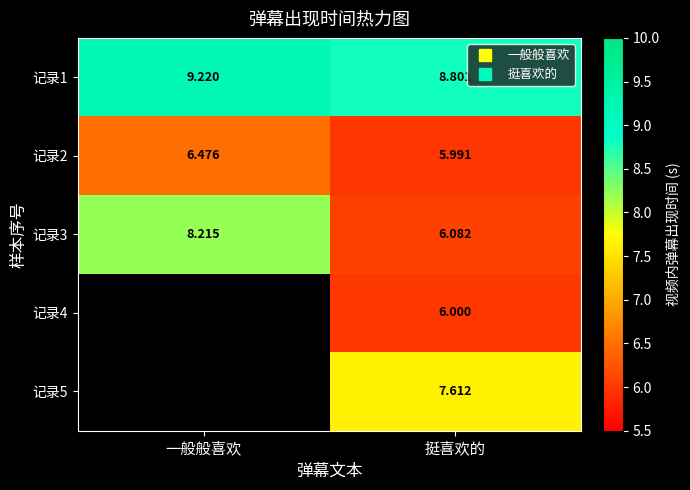

What is the difference between the maximum and minimum values in the 记录1 series?

0.4